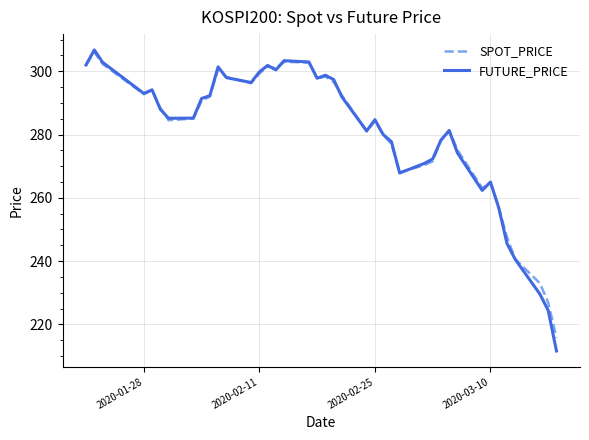

What is the highest value of the FUTURE_PRICE series?

306.8